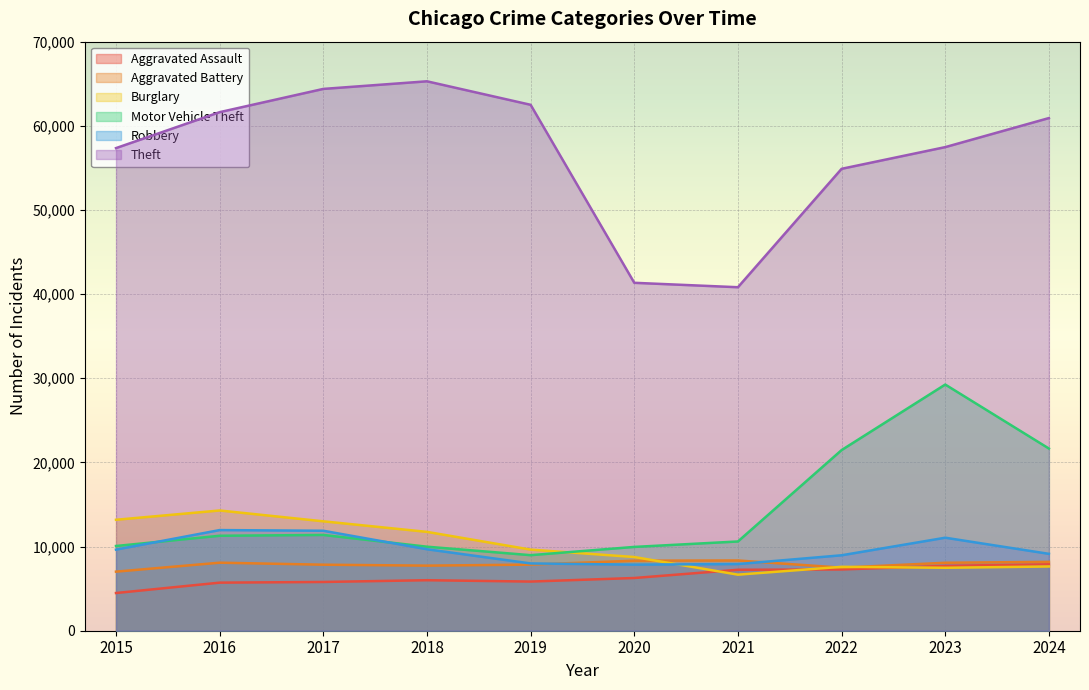

True or false: Robbery and Theft cross at least once.

False